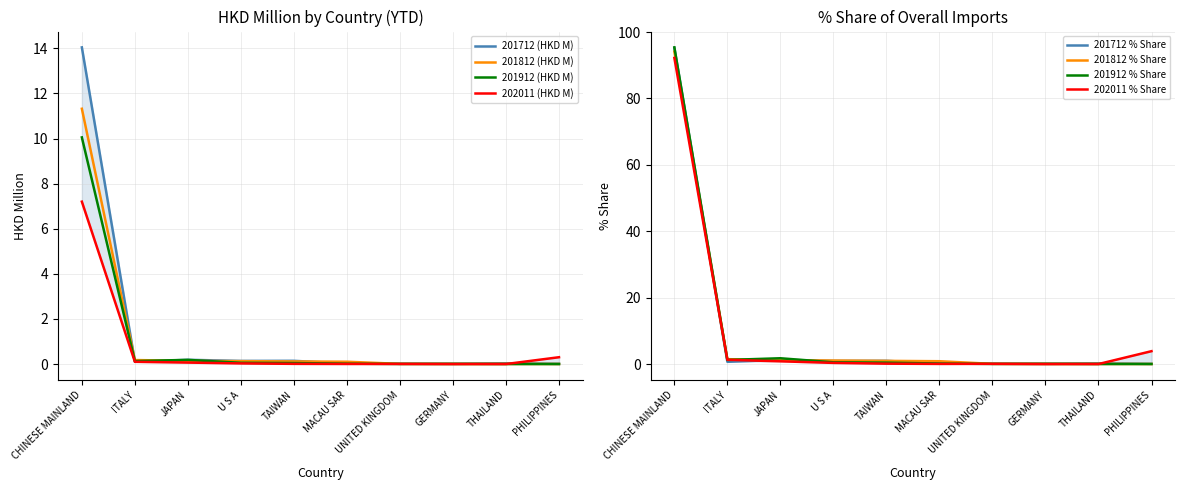

What is the approximate value of 201812 (HKD M) at JAPAN?

0.1